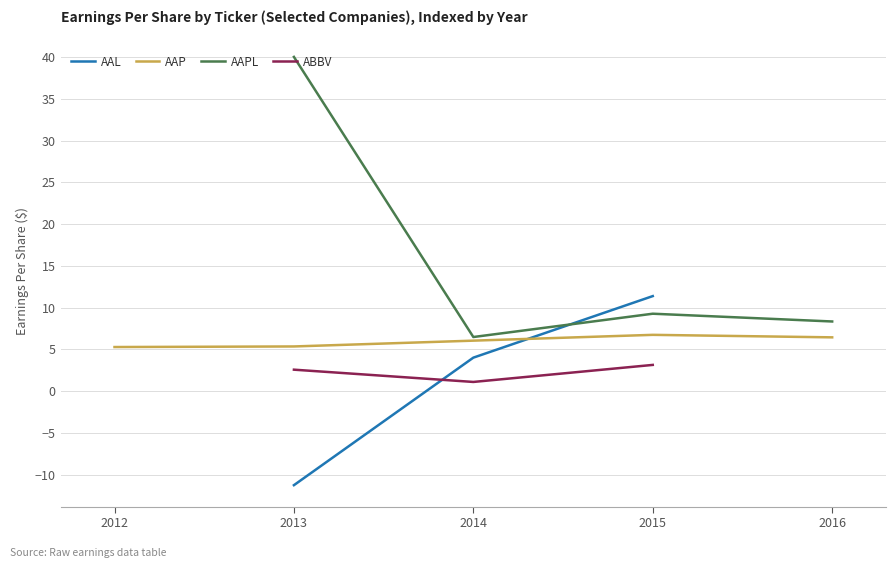

Which series has the largest range (max minus min)?

AAPL